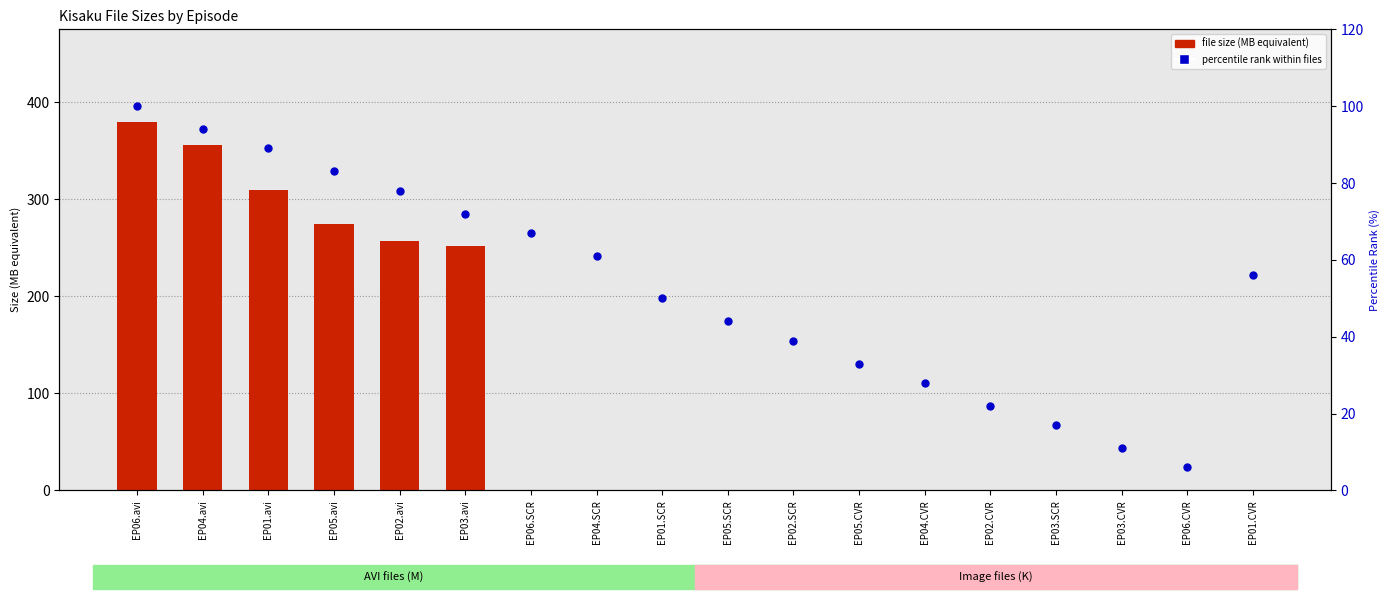

Is the value of percentile rank within files at EP05.CVR greater than the value of file size (MB equivalent) at EP02.avi?

No